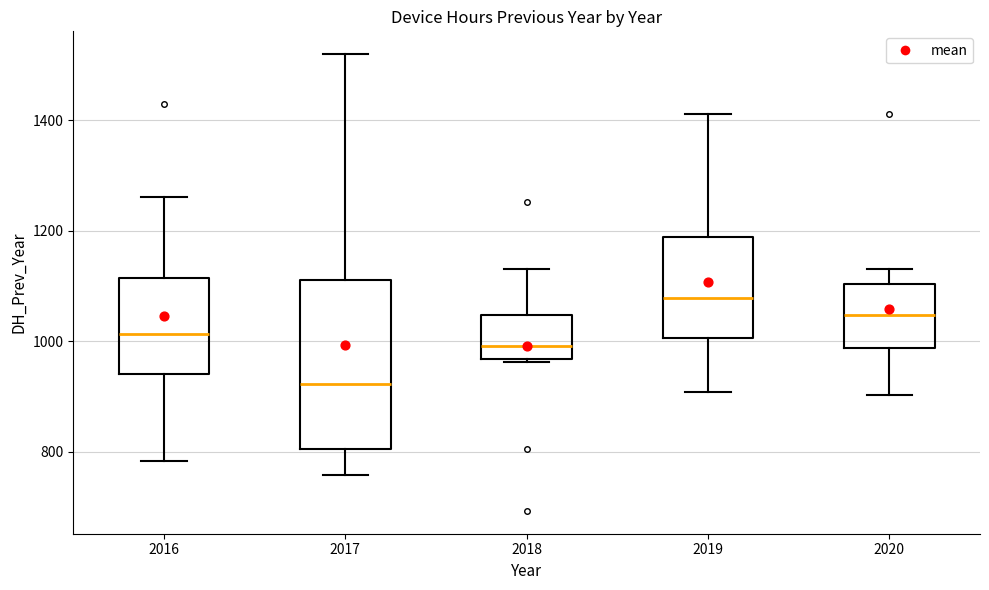

Which box has the lowest median line?

2017